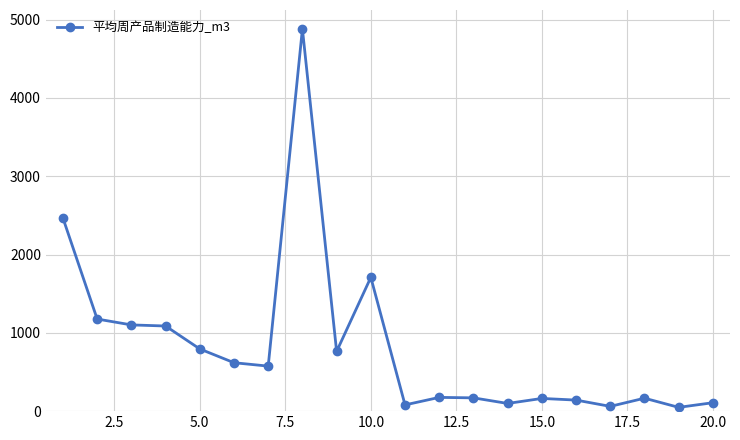

What is the value of the 5th point from the left?

794.0